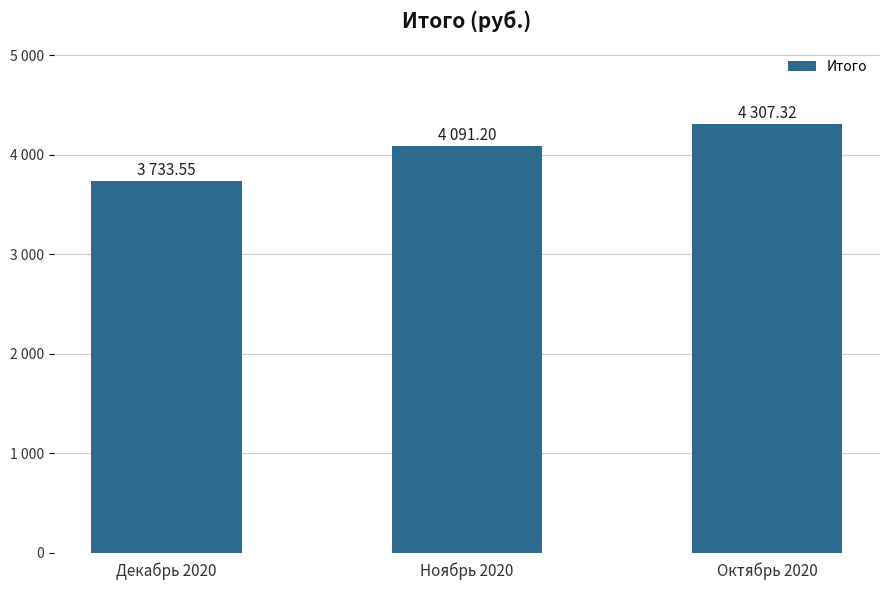

Are the bars grouped side by side (vs. stacked)?

No